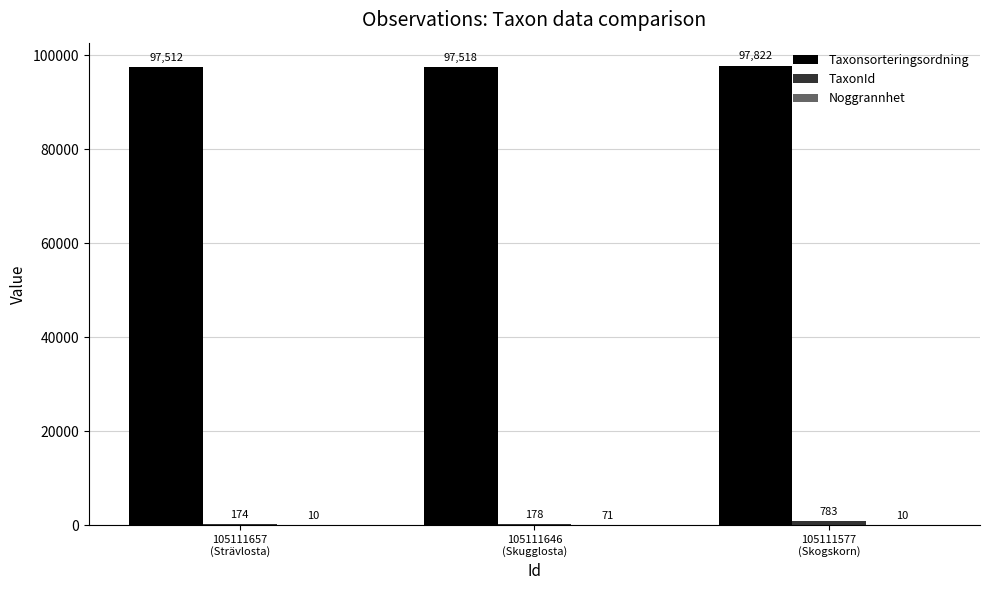

Which series has the largest total across all categories?

Taxonsorteringsordning